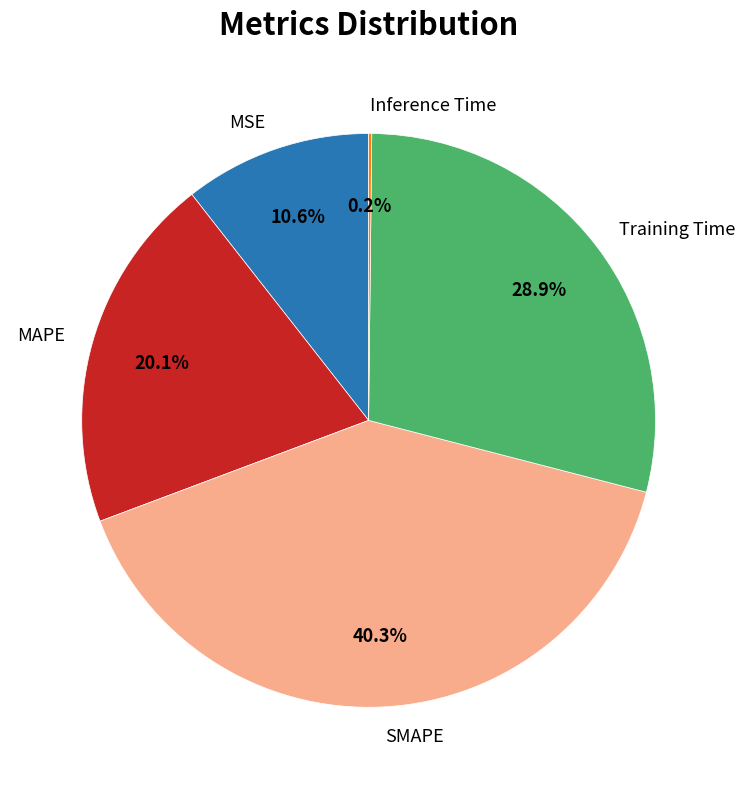

How much of the chart is everything except MSE?

89.4%